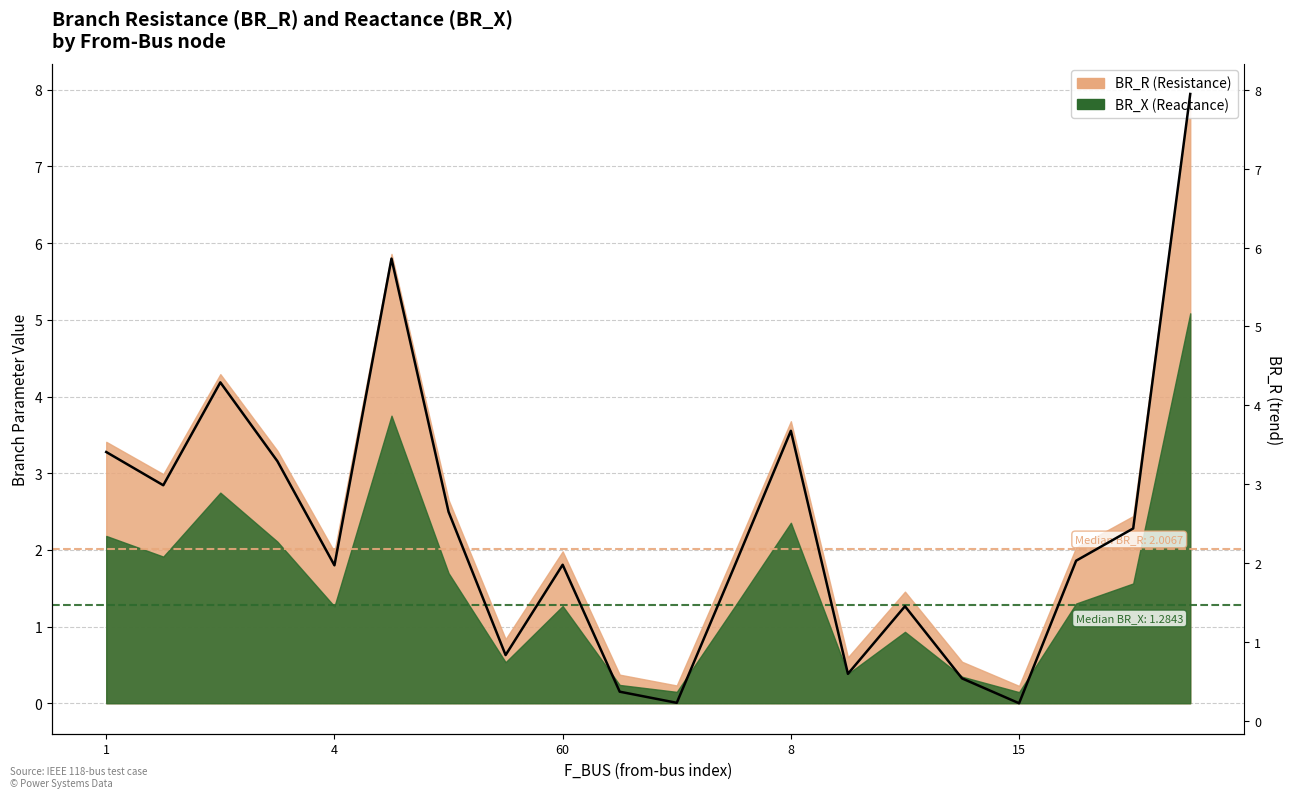

True or false: the data shows 3.4 at 1.

True